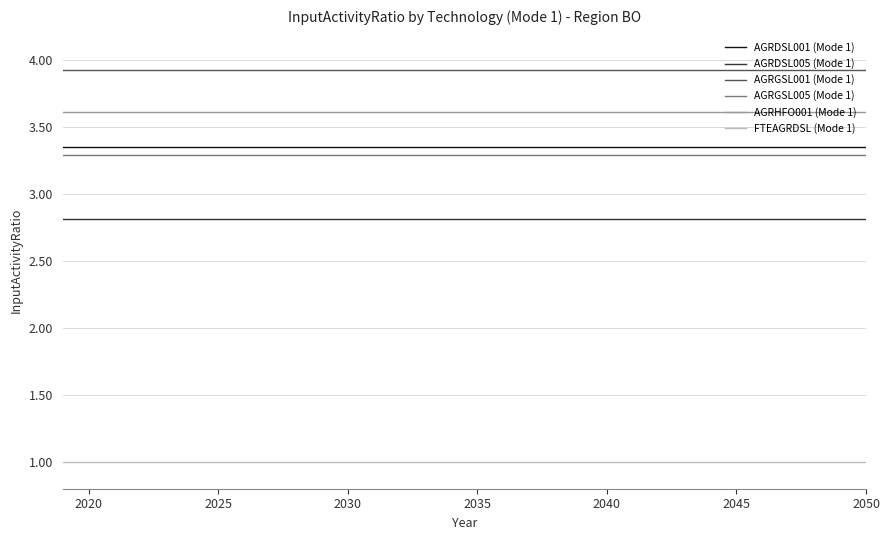

Which series has the largest total across all categories?

AGRGSL001 (Mode 1)